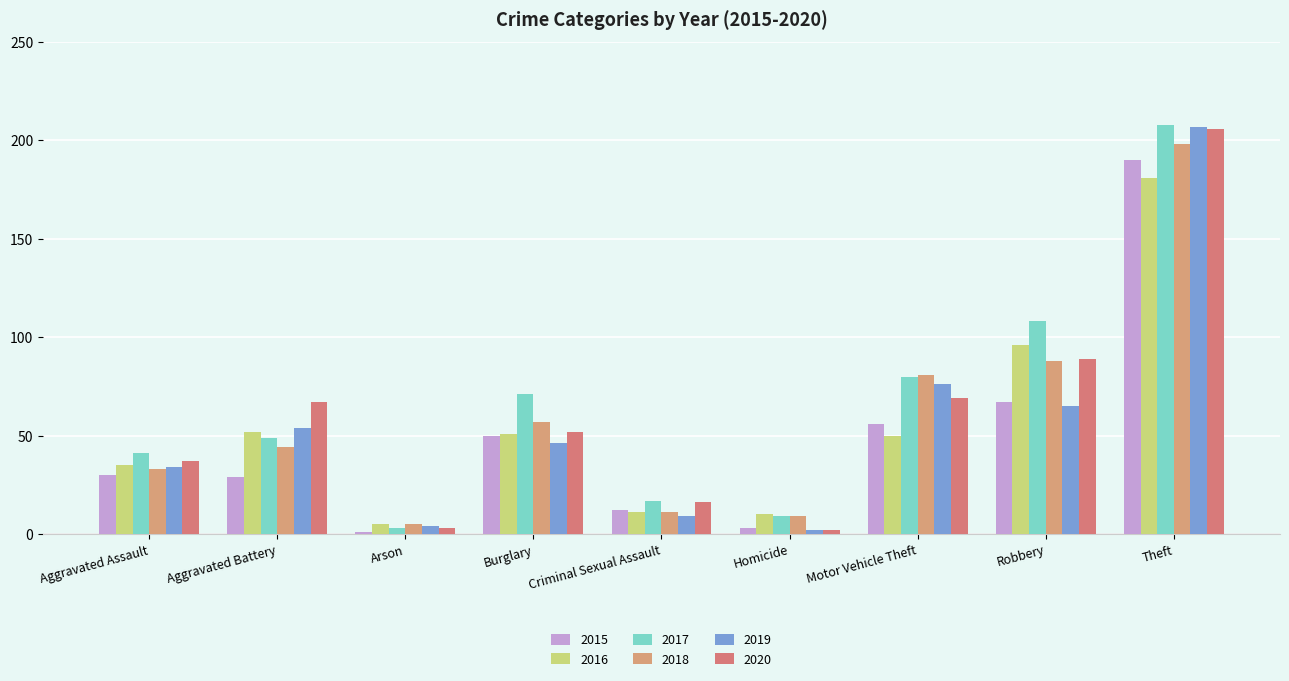

Which category has the lowest value in the 2016 series?

Arson